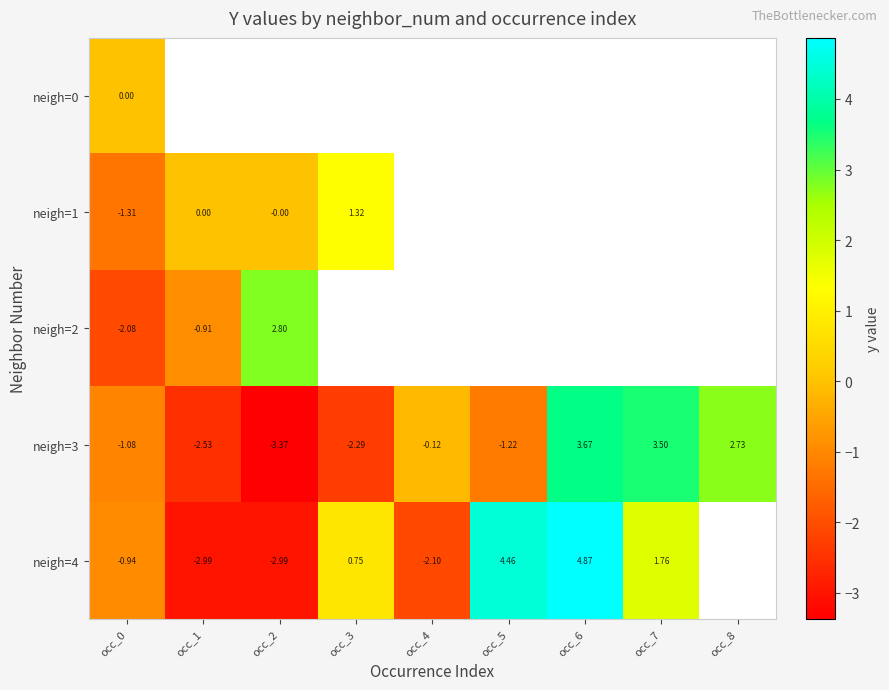

How many values in the neigh=3 series are below -1?

5